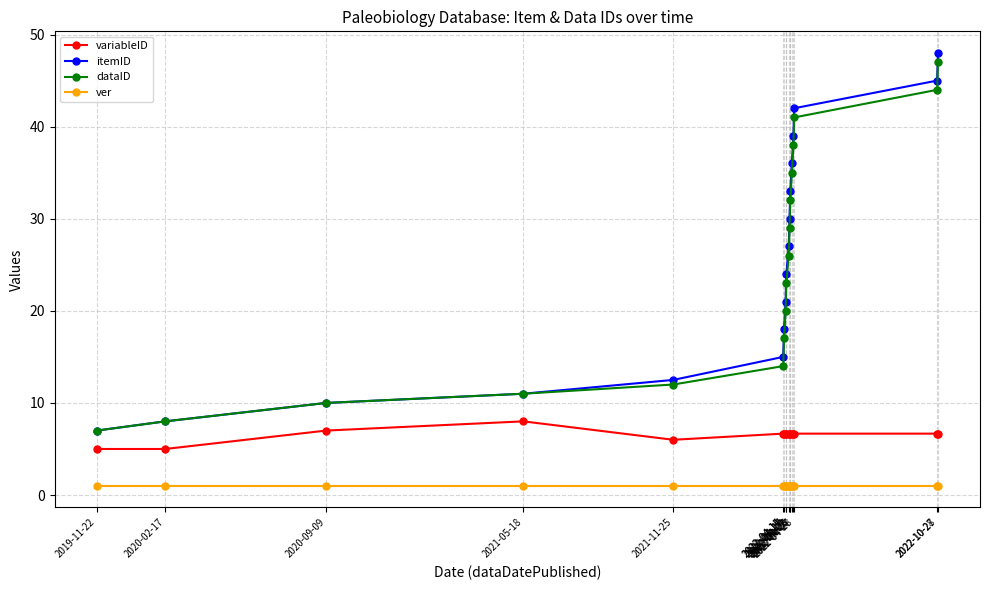

True or false: ver and dataID intersect in this chart.

False